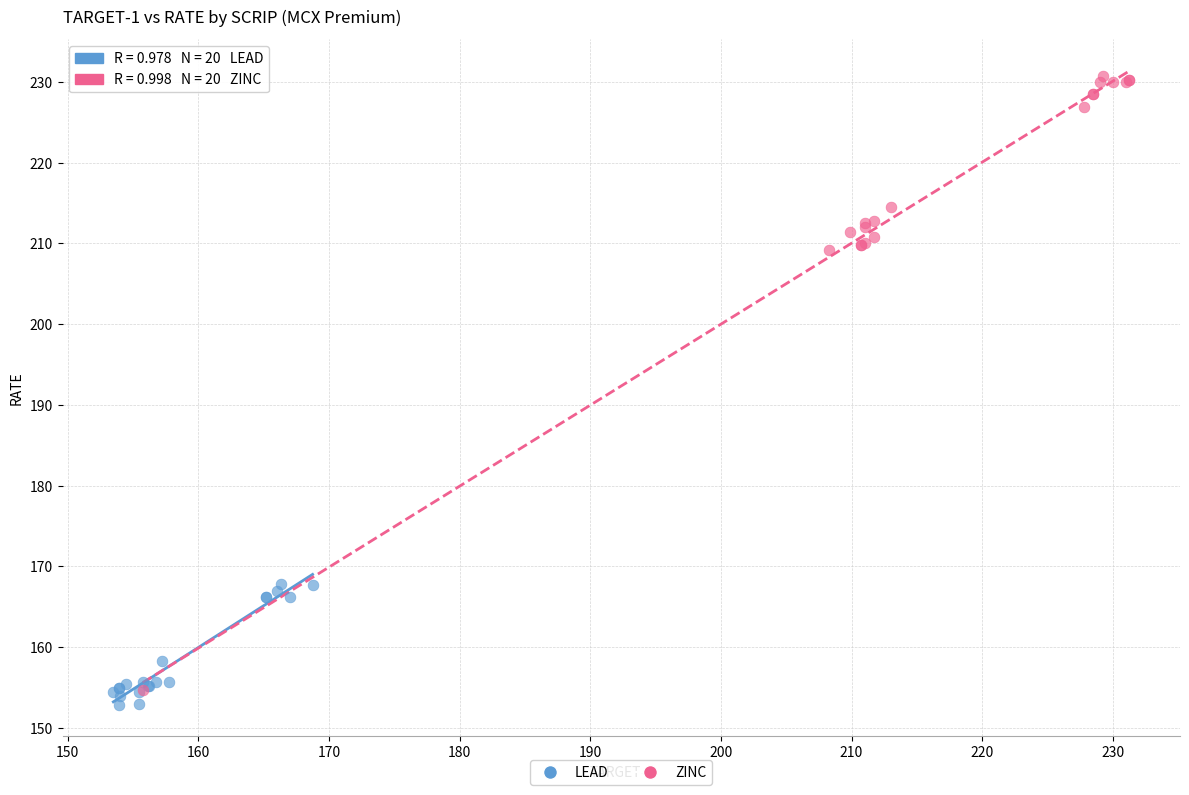

Which series contains the lowest Y value?

LEAD